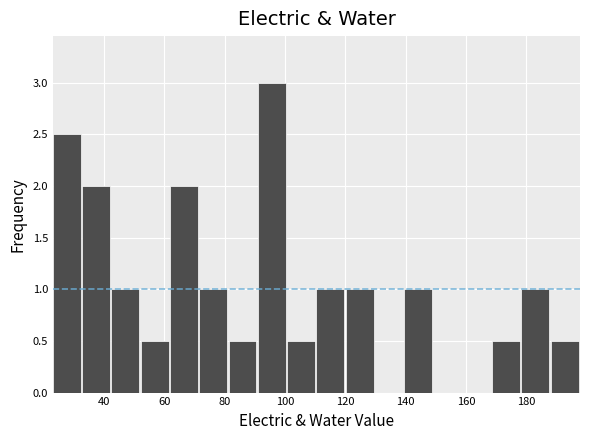

Over which range of the x-axis is the bar tallest?

92 to 100